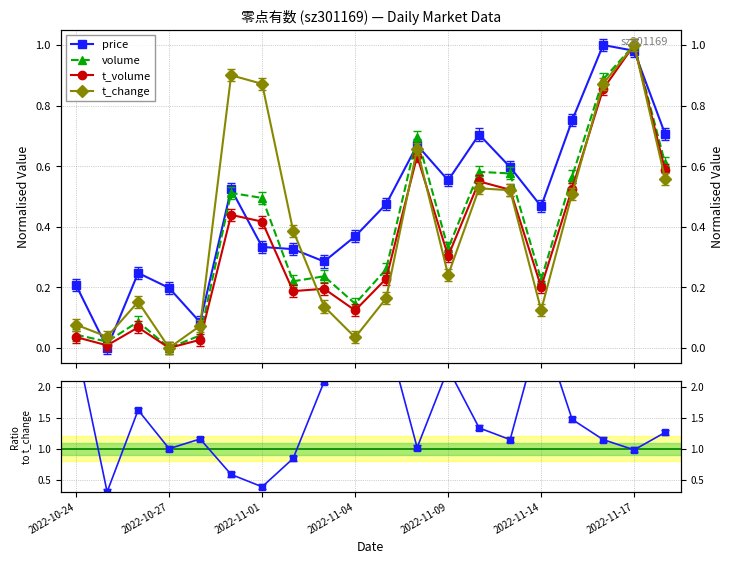

In t_change, how many points are higher than both neighbors (excluding endpoints)?

5